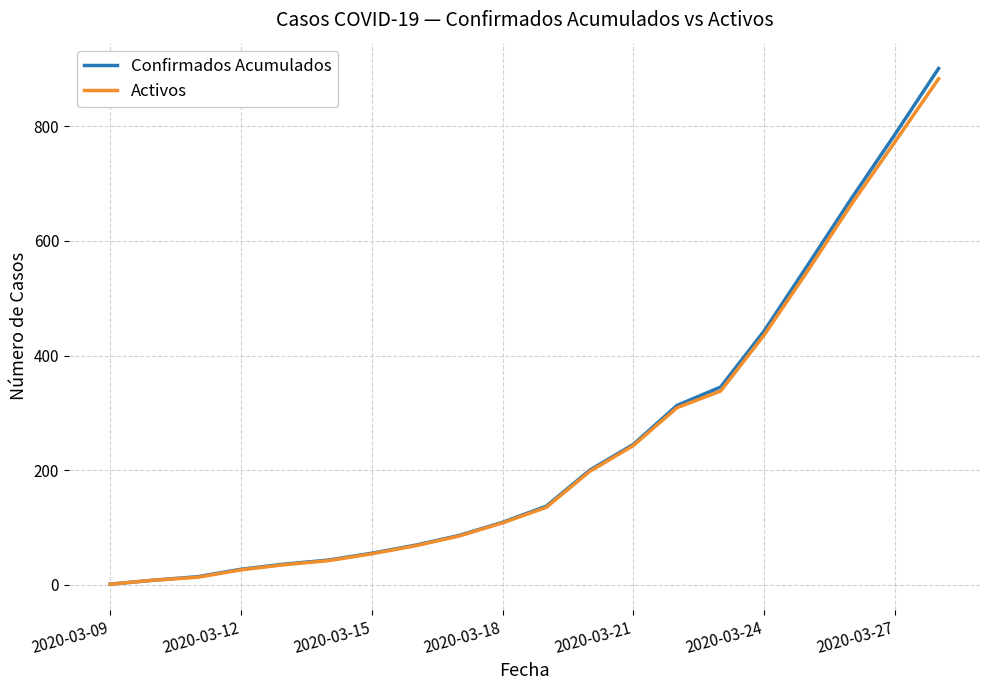

What is the greatest value displayed?

901